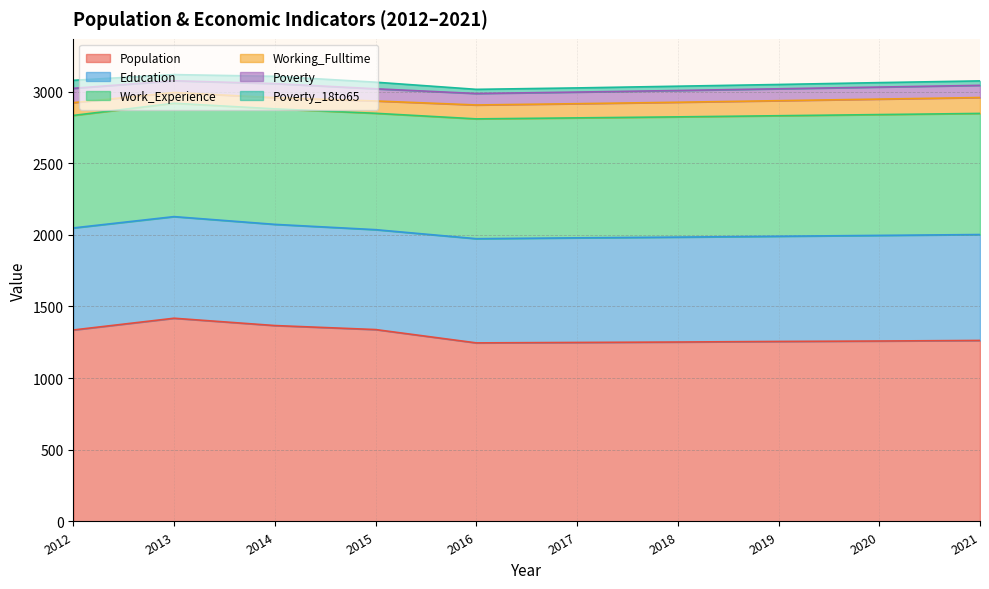

True or false: Poverty_18to65 has more than 1 points higher than both neighbors.

False